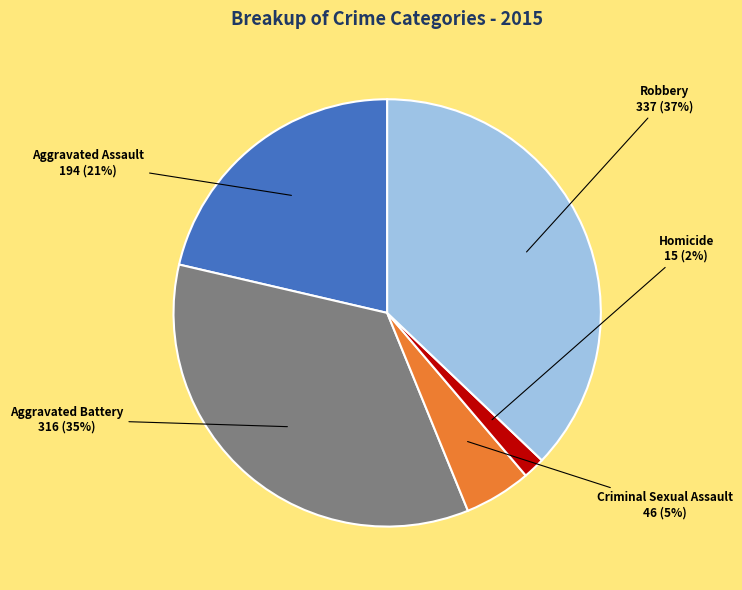

To the nearest percent, what is the combined percentage of Criminal Sexual Assault and Homicide?

7%